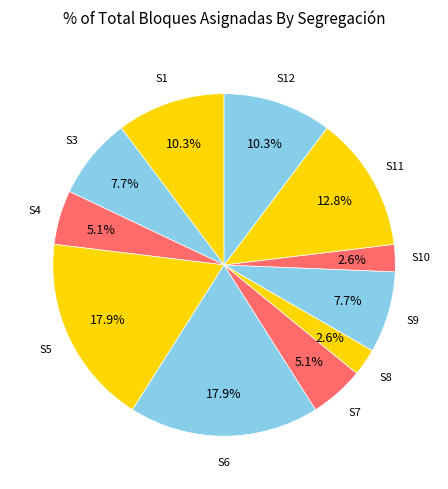

What is the smallest slice in the pie chart?

S8